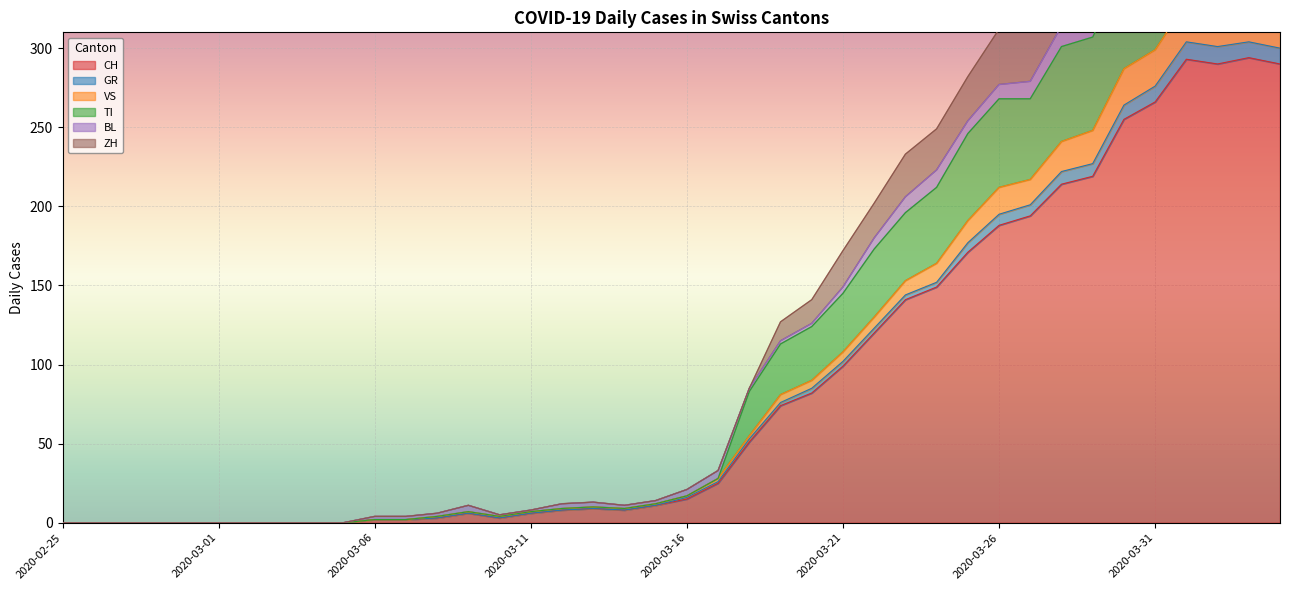

At which category is the sum across all series the highest?

2020-04-01